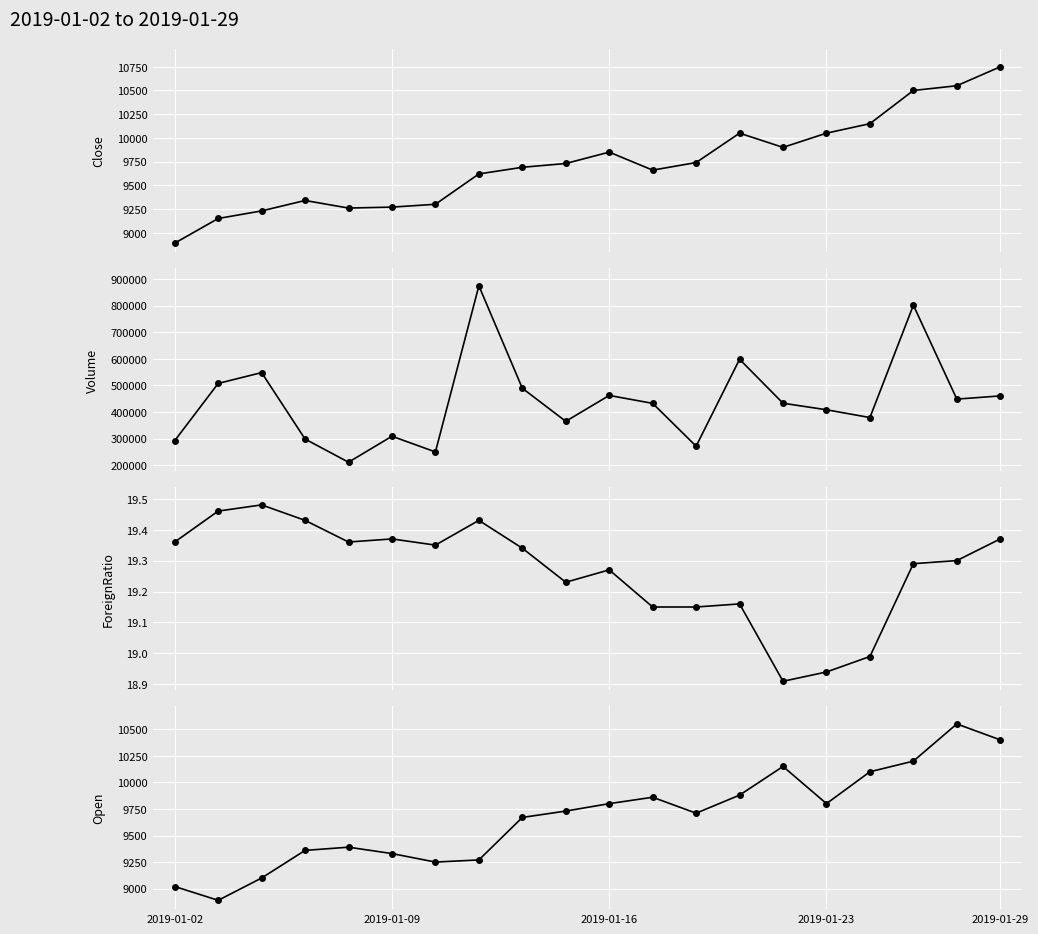

Is the value of Close at 2019-01-02 greater than the value of Volume at 12?

No